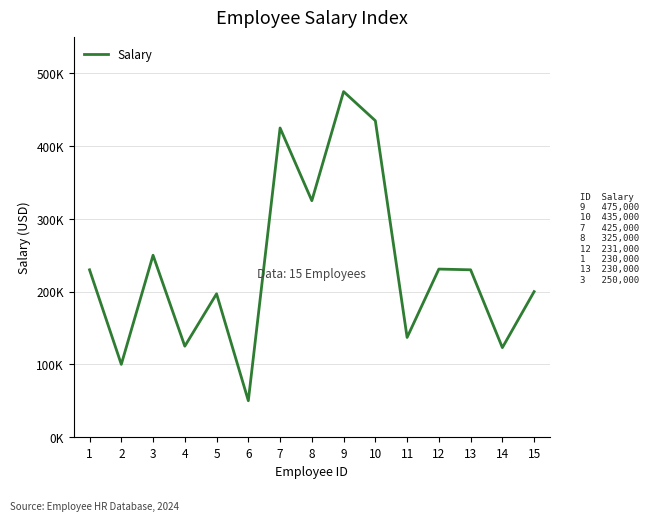

Which category has the lowest value across all series?

6